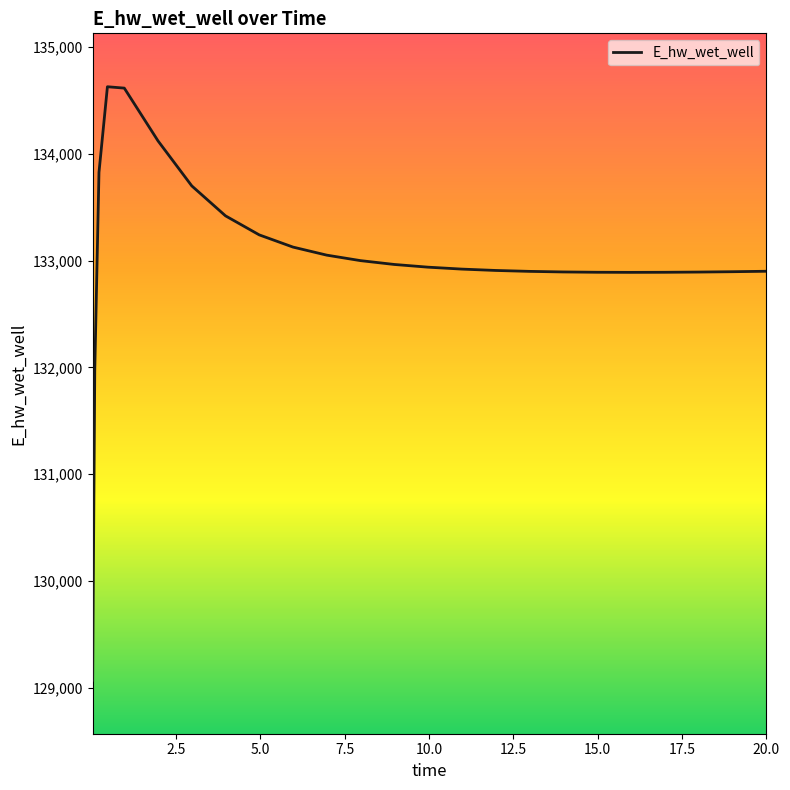

What is the difference between the second highest and second lowest values?

2644.8